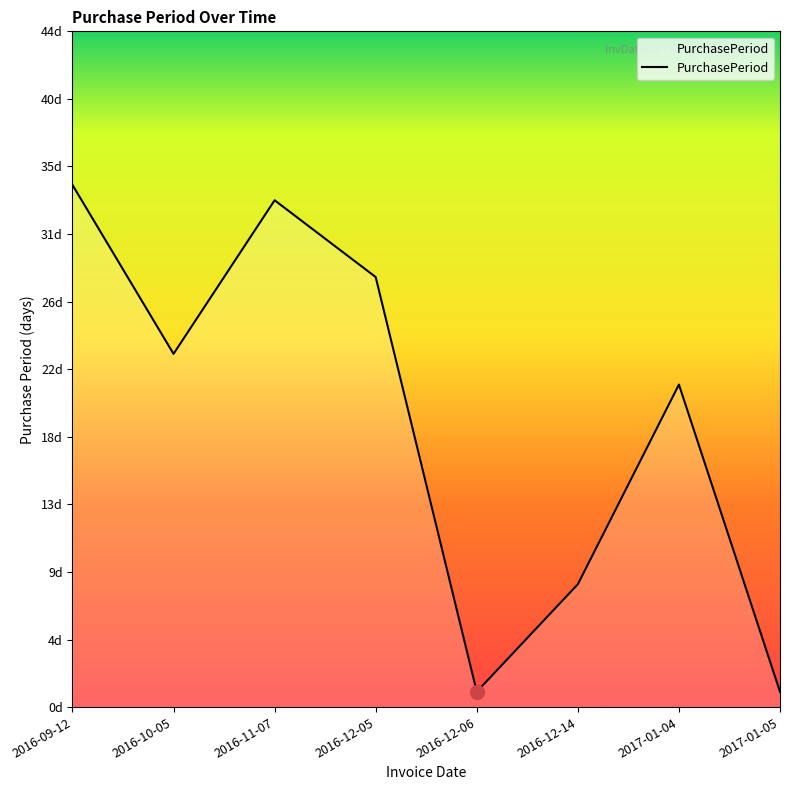

Reading right to left, what are all the values shown in this chart?

2017-01-05=1	2017-01-04=21	2016-12-14=8	2016-12-06=1	2016-12-05=28	2016-11-07=33	2016-10-05=23	2016-09-12=34